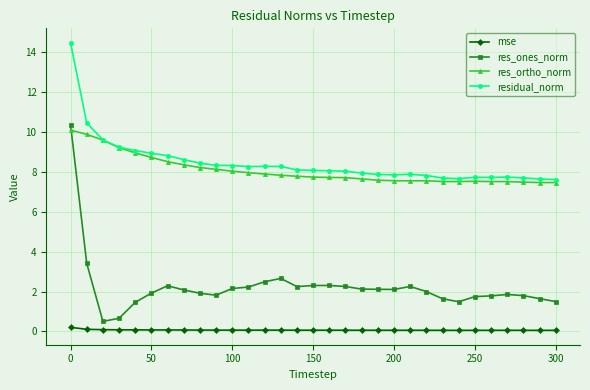

What is the value of the residual_norm point at the 15th from the left?

8.1